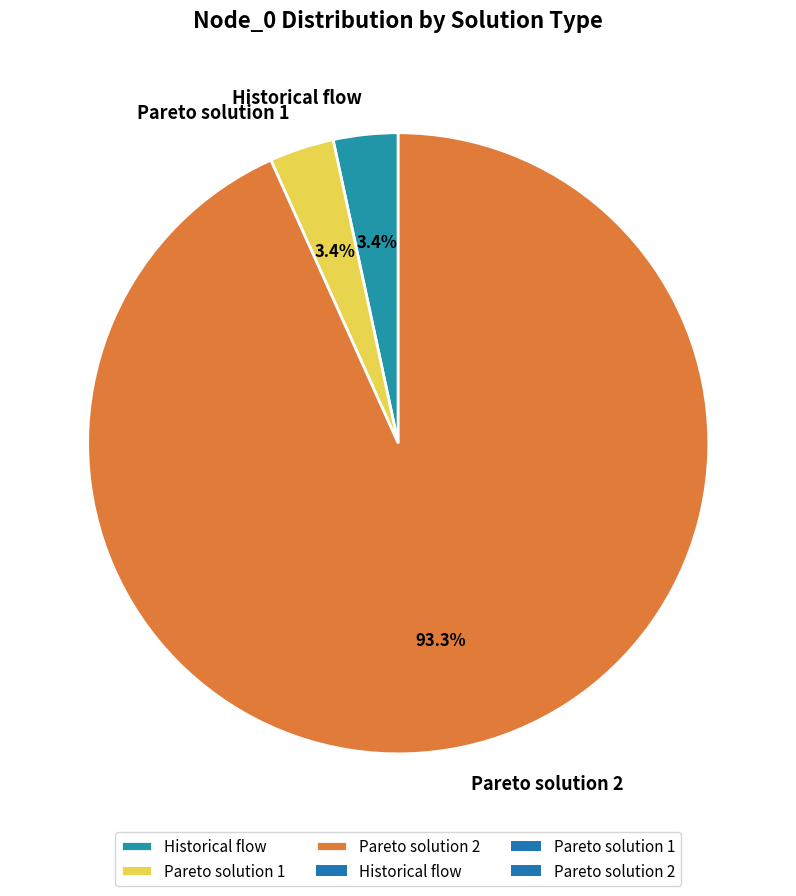

Is it true that Historical flow is 10% of the pie?

False